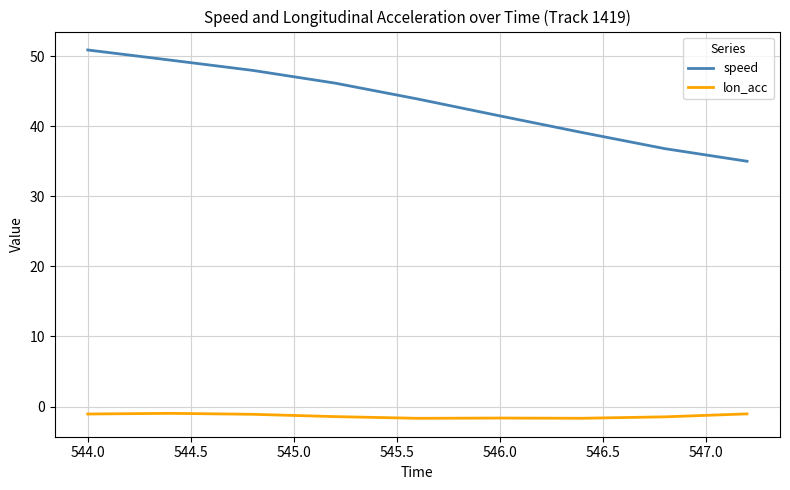

What is the minimum value shown in the chart?

-1.7